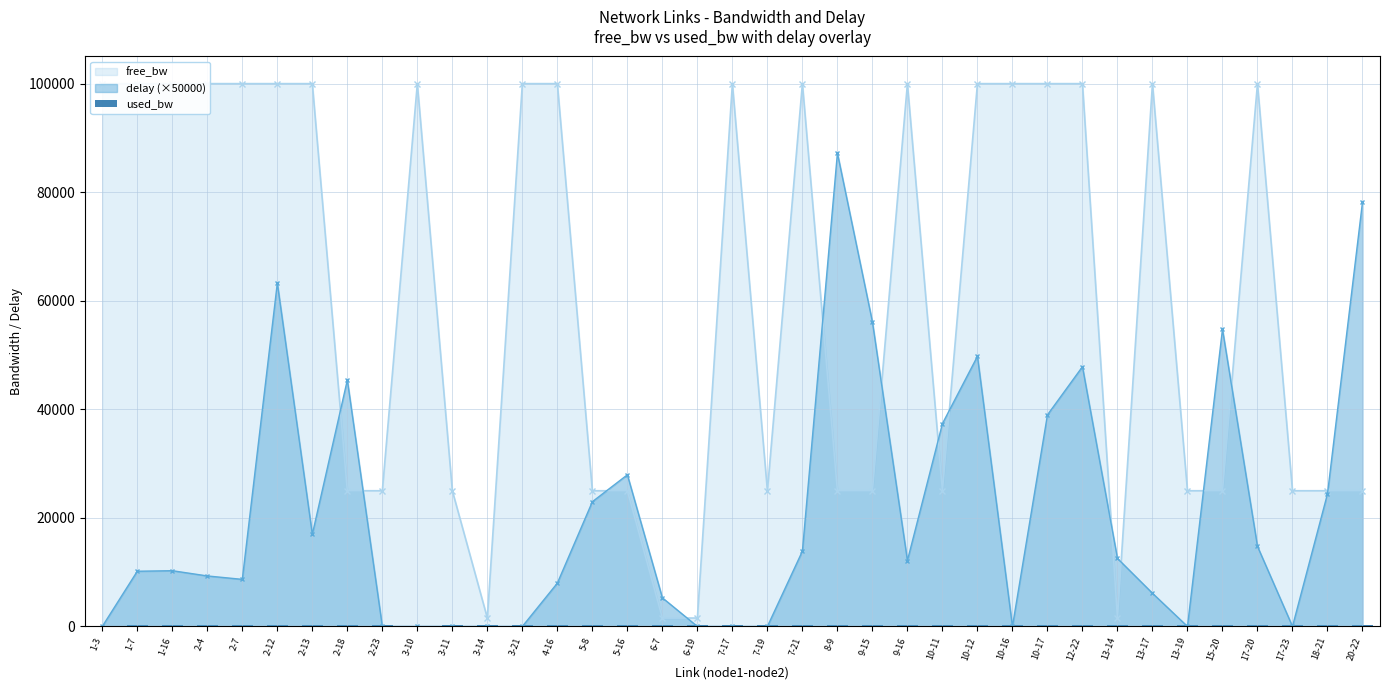

Approximately how many times larger is the value at 3-21 compared to 2-7?

1.0